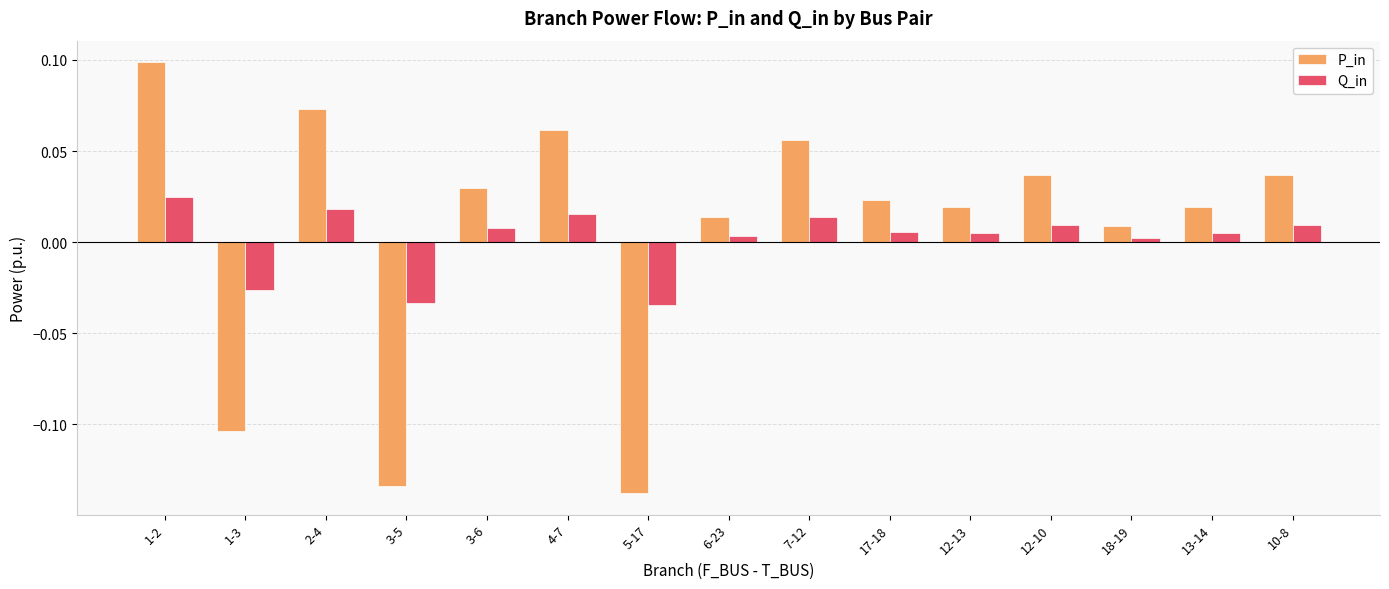

How many series are shown in this chart?

2